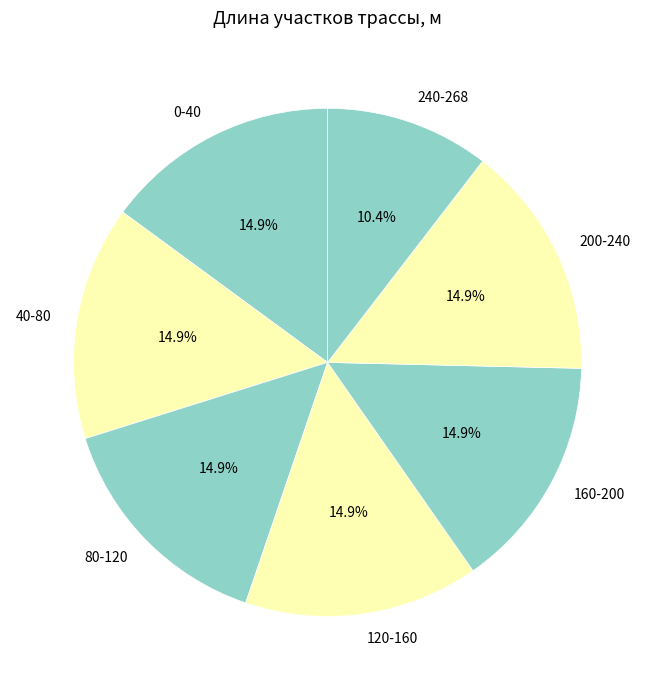

Does 120-160 account for over 50% of the chart?

No